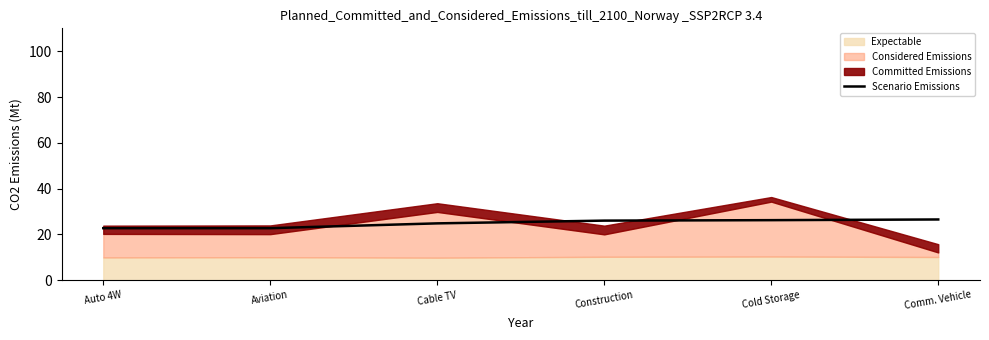

Reading left to right, transcribe all the data shown in this chart.

Auto 4W=22.7	Aviation=22.7	Cable TV=24.8	Construction=26.0	Cold Storage=26.2	Comm. Vehicle=26.5